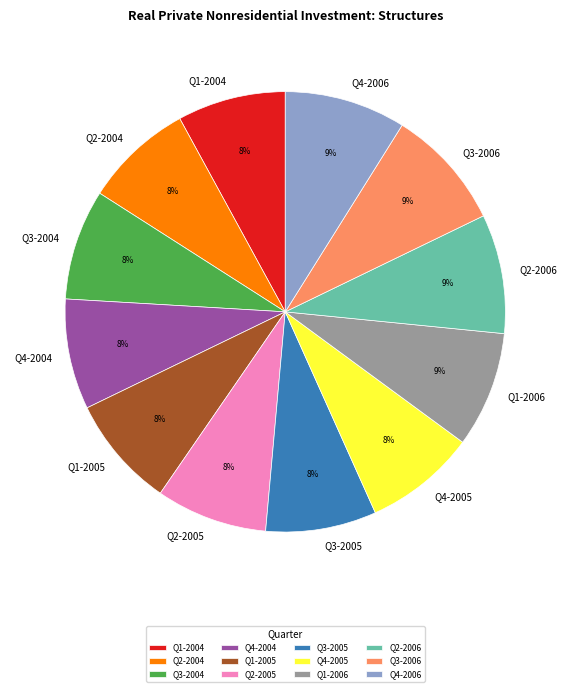

Does Q3-2004 account for over 50% of the chart?

No